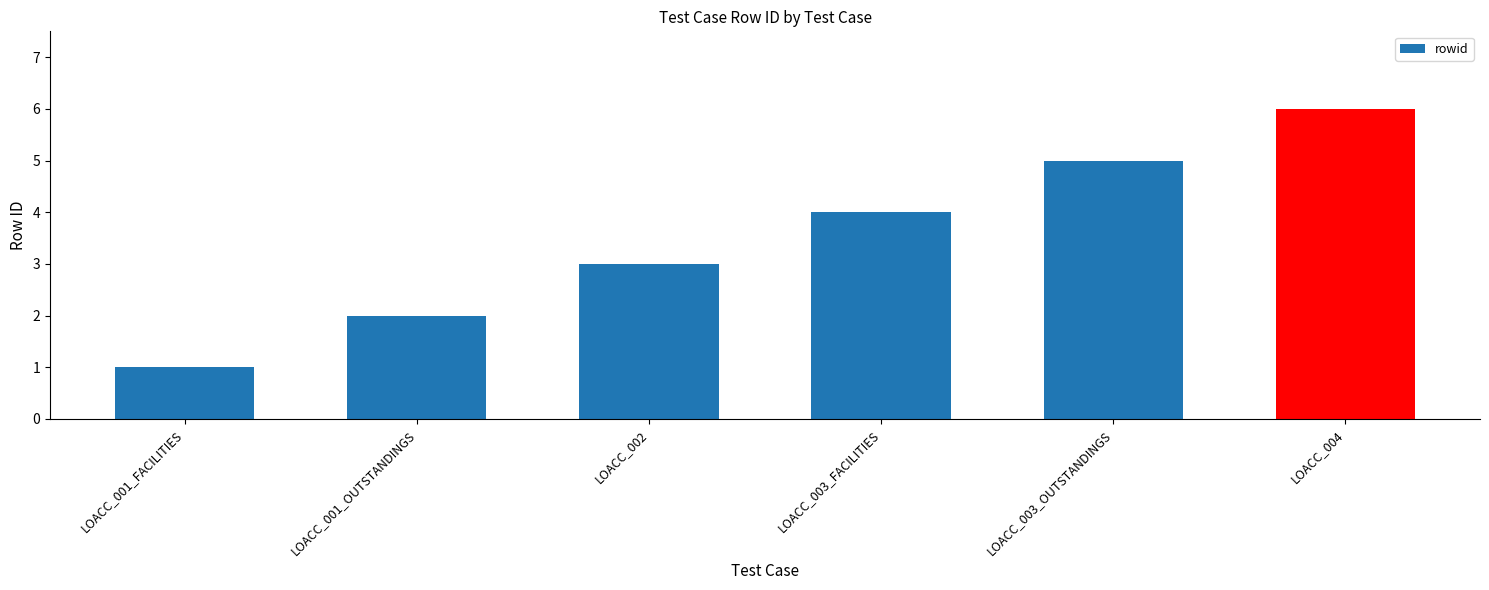

What is the sum of all values?

21